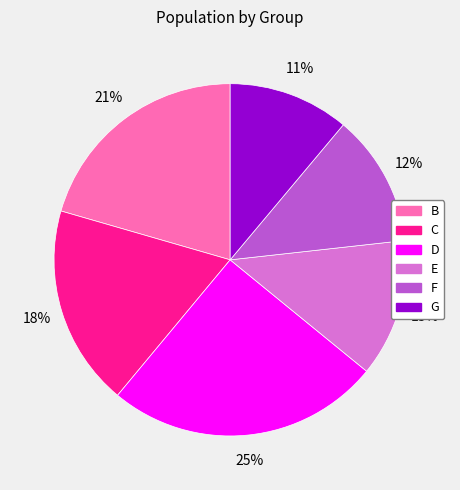

To the nearest percent, what is the combined percentage of E and G?

24%